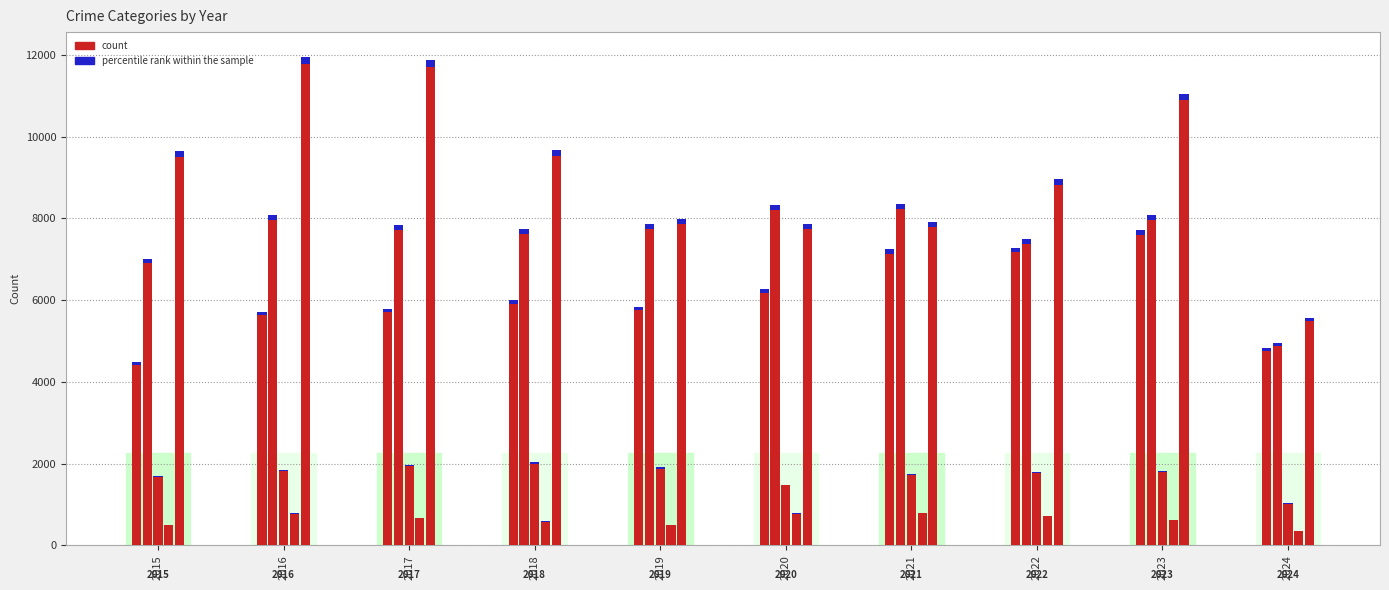

How many series are shown in this chart?

5